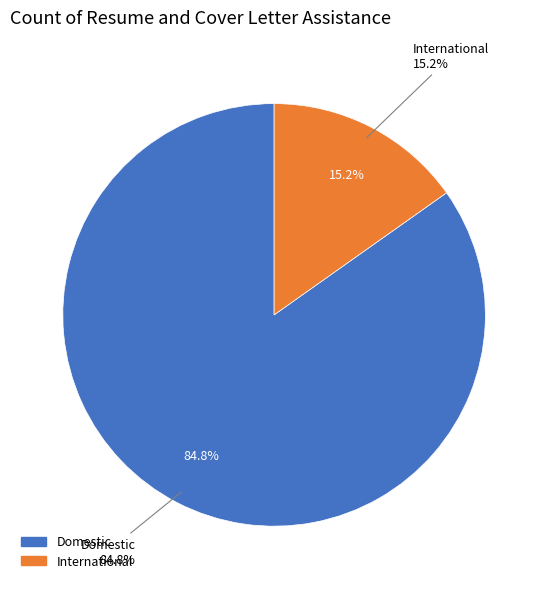

Rank the categories by value from lowest to highest.

International, Domestic